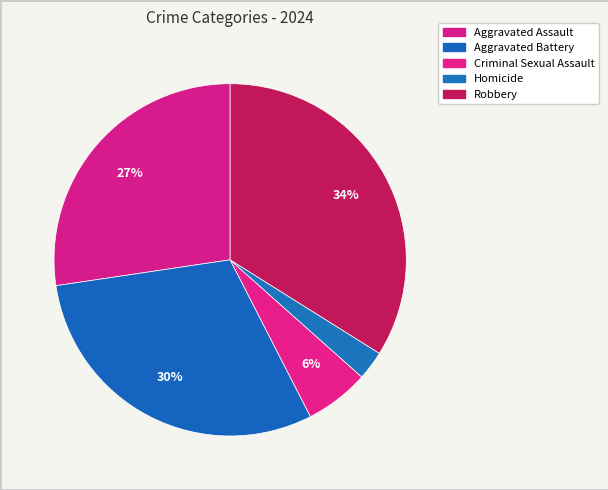

To the nearest percent, what portion does Aggravated Assault represent?

27%